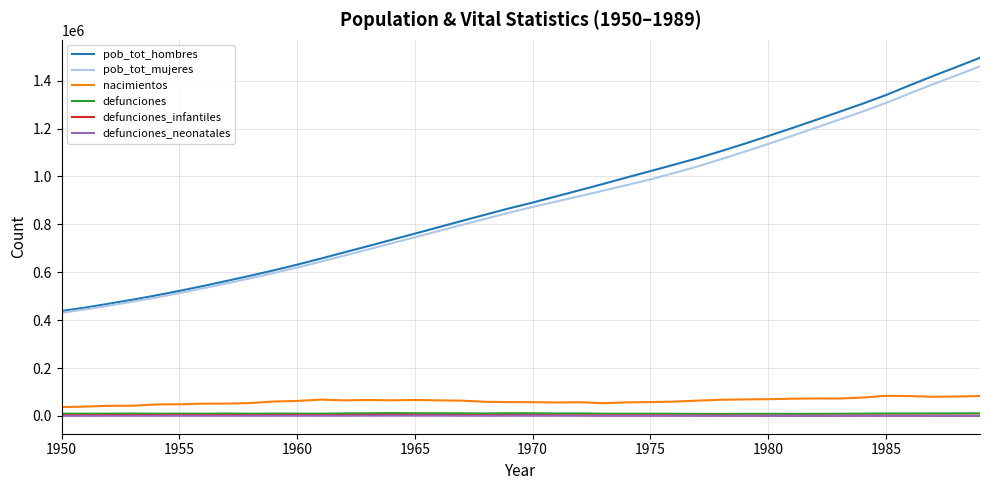

Which series has the largest range (max minus min)?

pob_tot_hombres